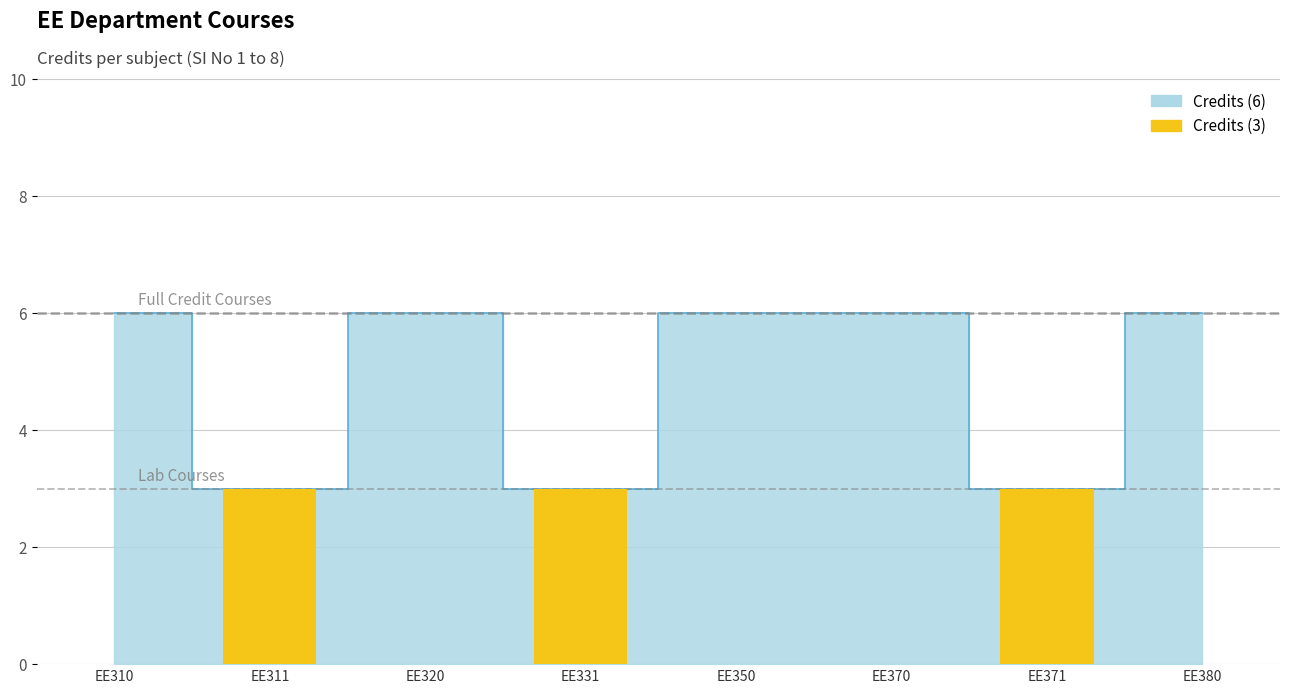

Reading right to left, what are all the values shown in this chart?

6	3	6	6	3	6	3	6